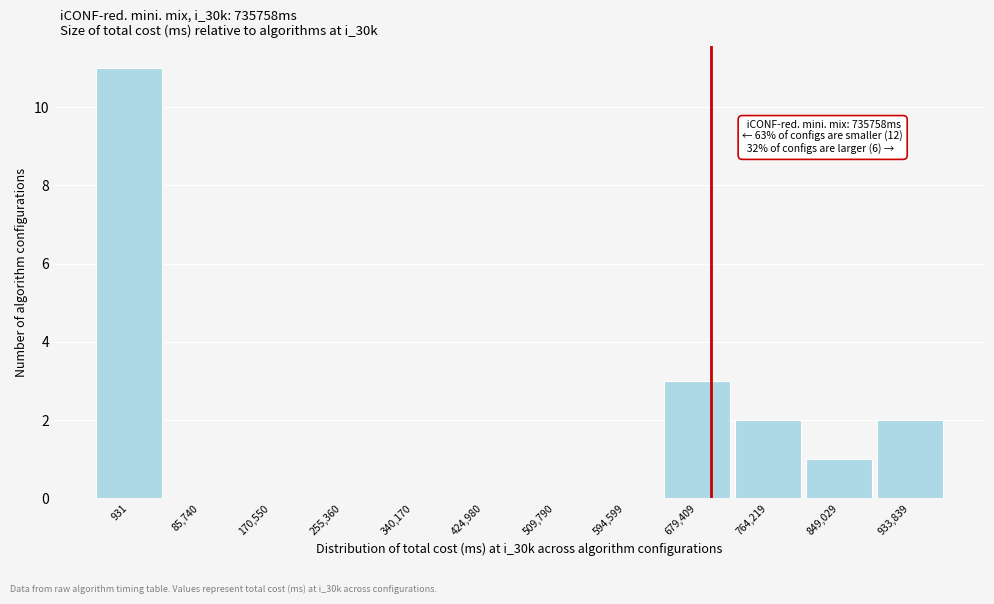

Reading left to right, list all the values displayed in this chart.

931=11	85,740=0	170,550=0	255,360=0	340,170=0	424,980=0	509,790=0	594,599=0	679,409=3	764,219=2	849,029=1	933,839=2